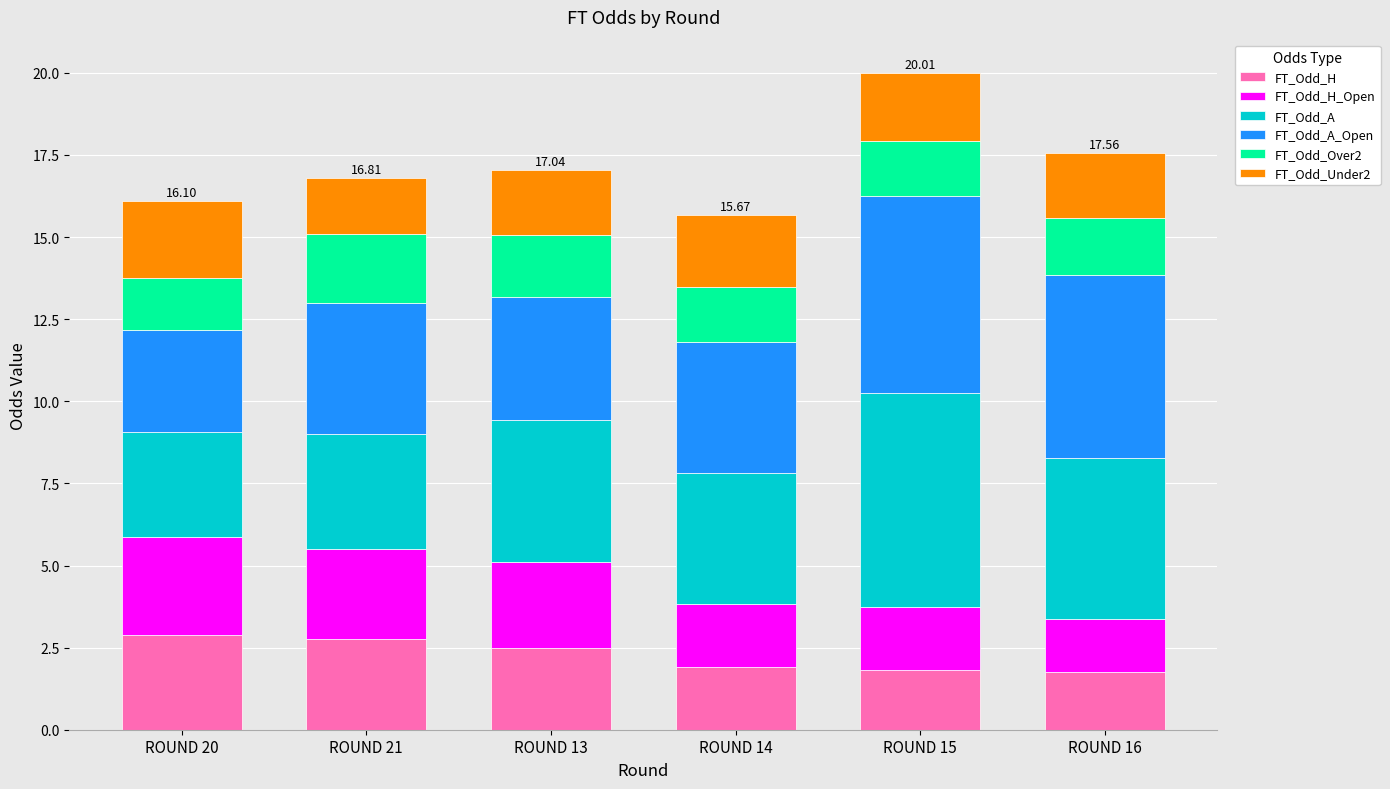

What is the difference between the FT_Odd_H values at ROUND 21 and ROUND 14?

0.8